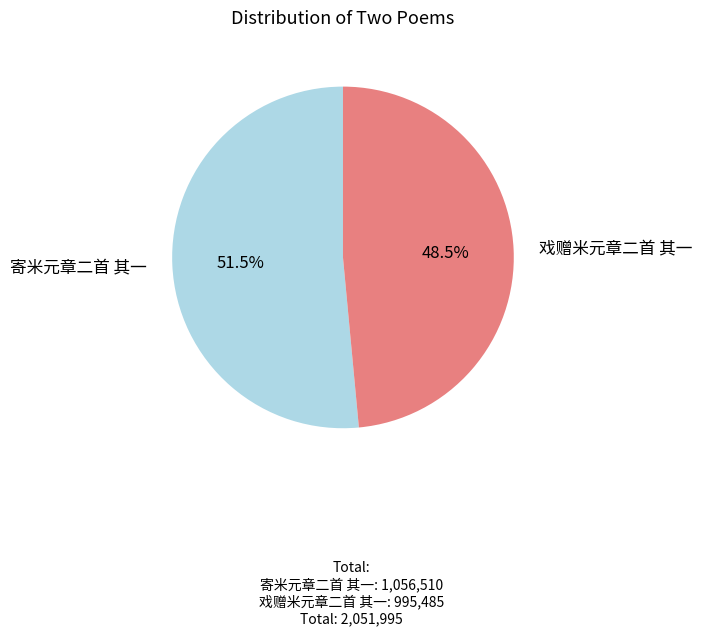

Which category has the smallest portion of the pie?

戏赠米元章二首 其一